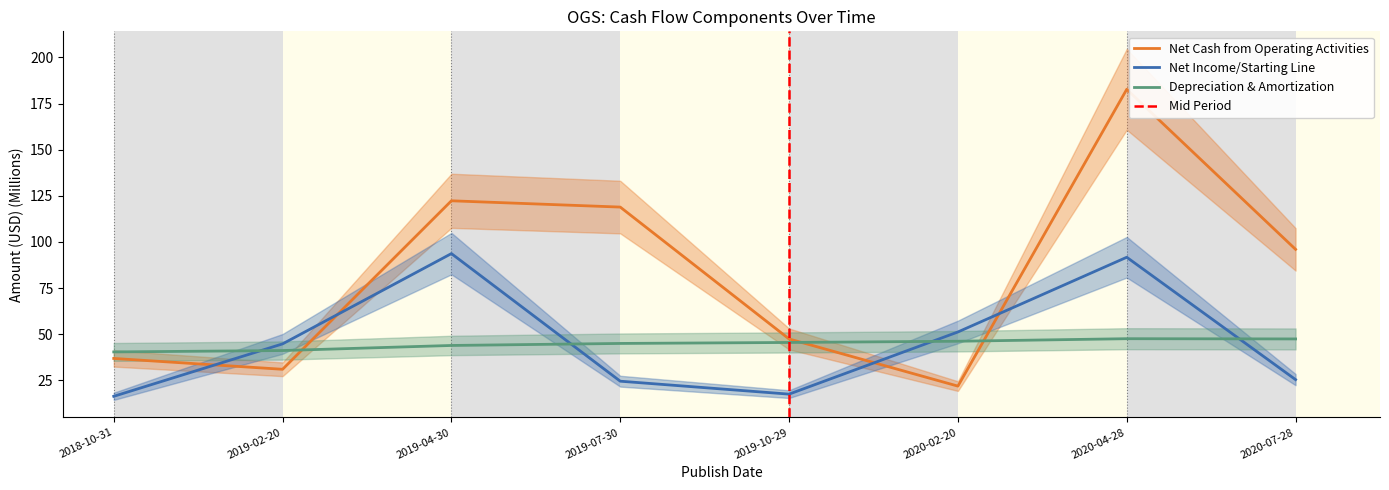

How many data points does each series have?

8